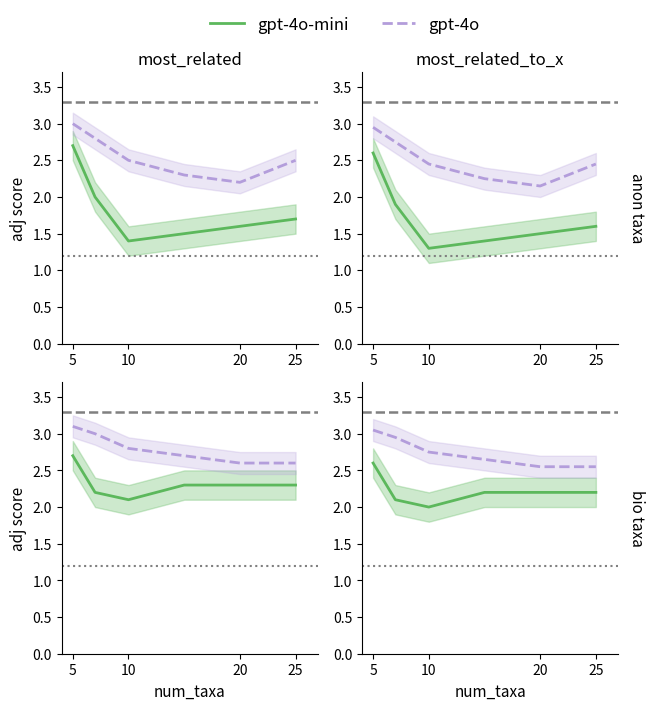

What is the spread (max minus min) of values at 10?

0.9